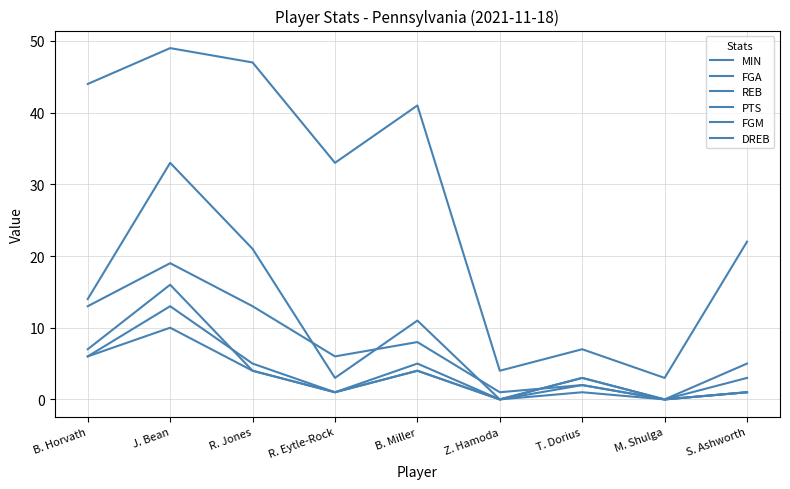

The value of REB at M. Shulga is 0. True or false?

True